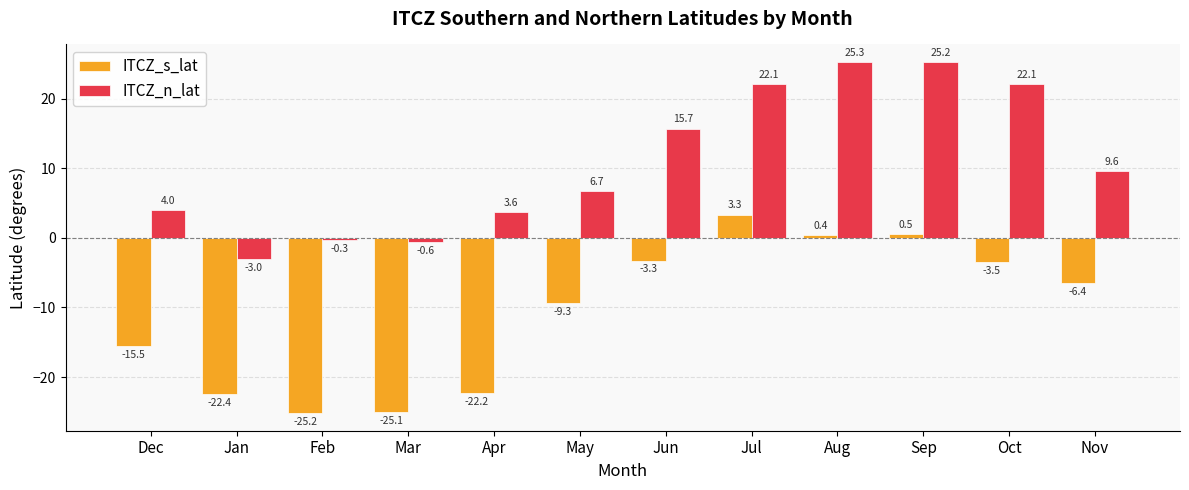

Which series changed the most between Jan and Jun?

ITCZ_s_lat